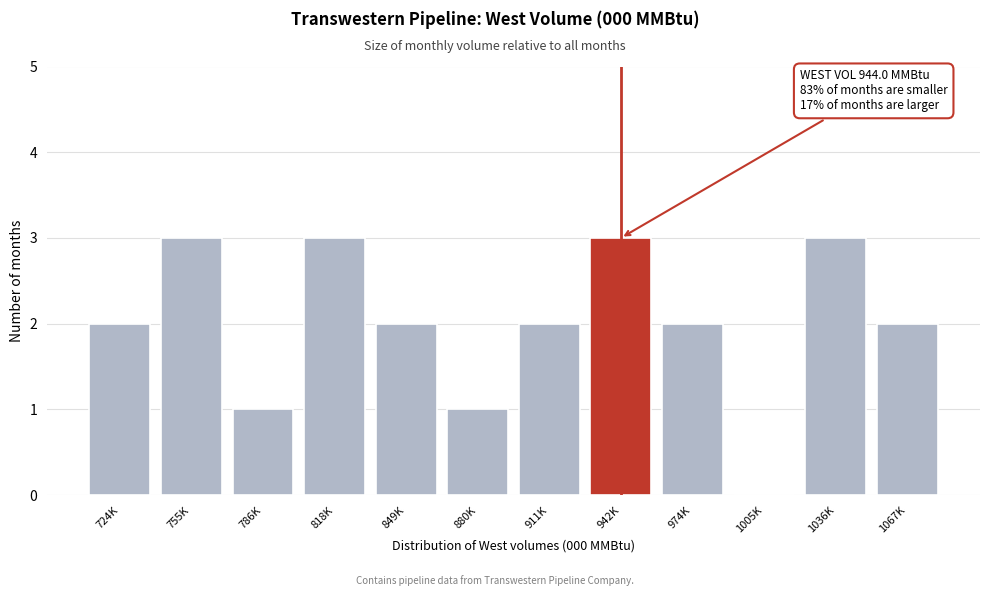

Reading left to right, extract all data points from this chart.

724K=2	755K=3	786K=1	818K=3	849K=2	880K=1	911K=2	942K=3	974K=2	1005K=0	1036K=3	1067K=2